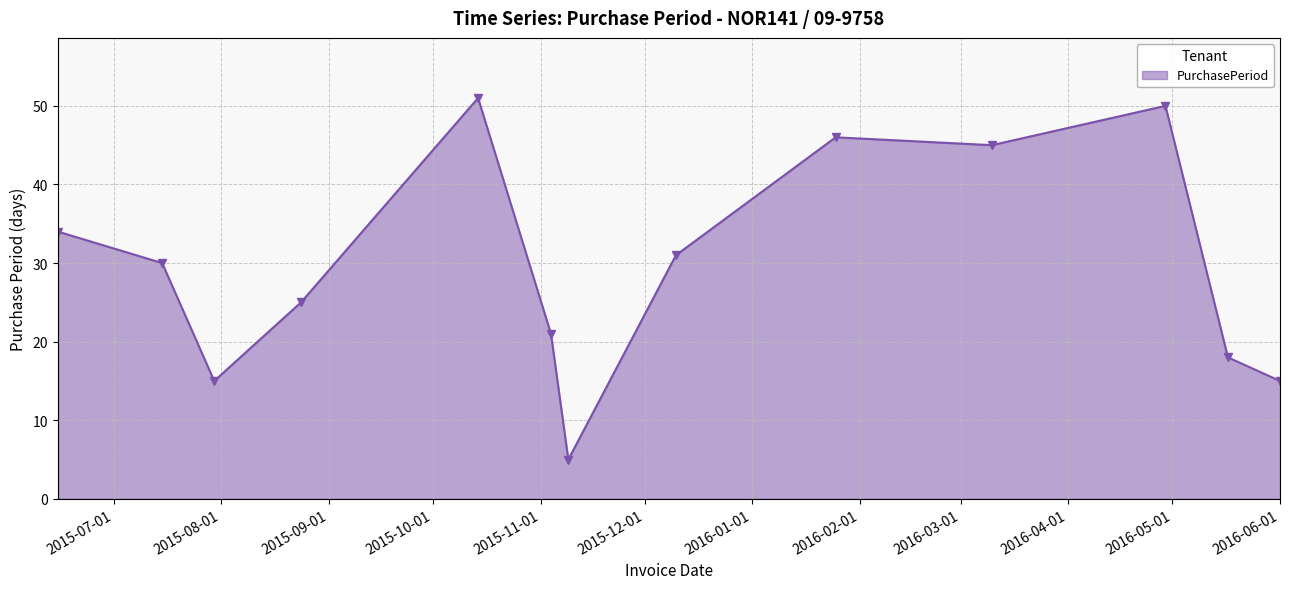

What is the minimum value shown in the chart?

5